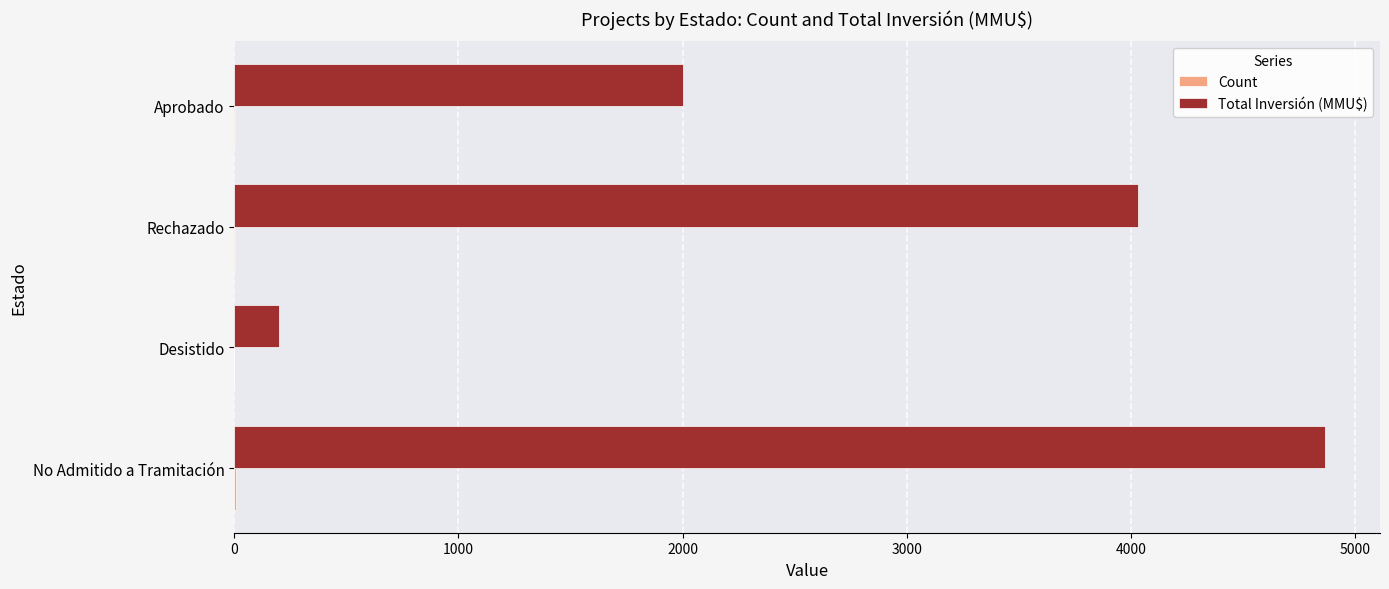

Which series has the widest spread of values?

Total Inversión (MMU$)